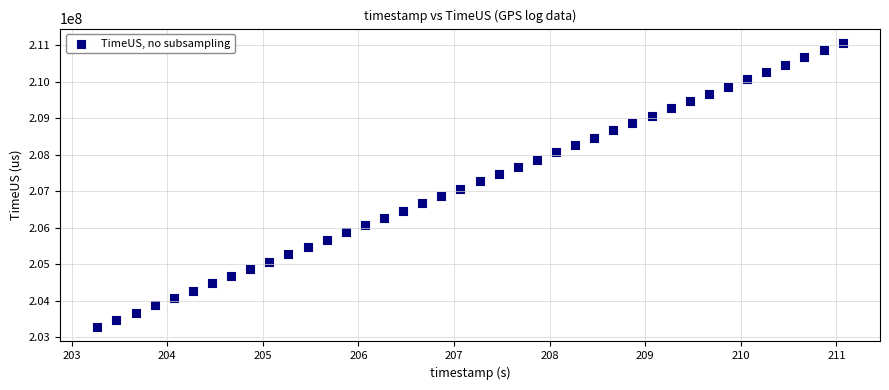

What is the range of Y values (max minus min)?

7800038